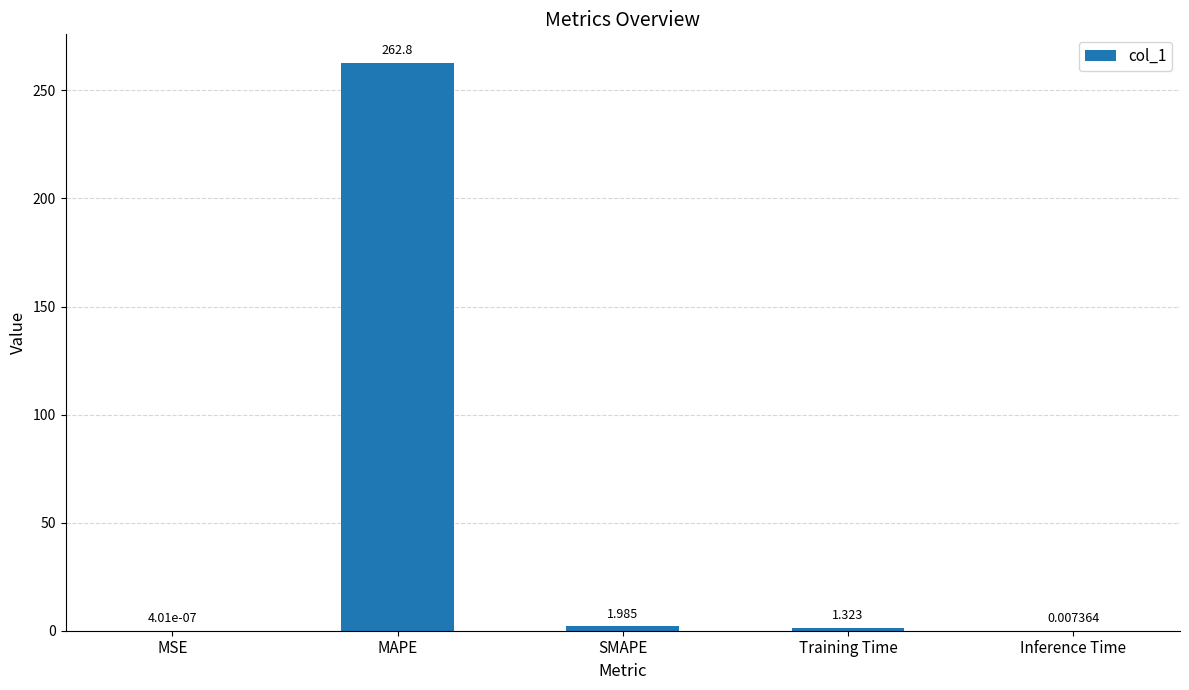

How many series are shown in this chart?

1